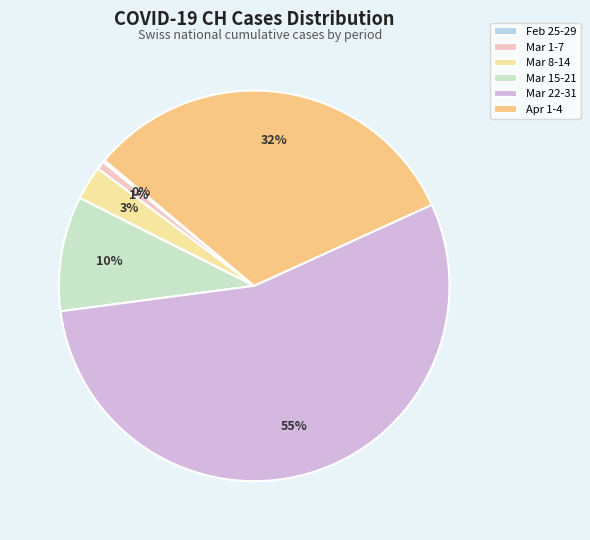

What is the largest slice in the pie chart?

Mar 22-31